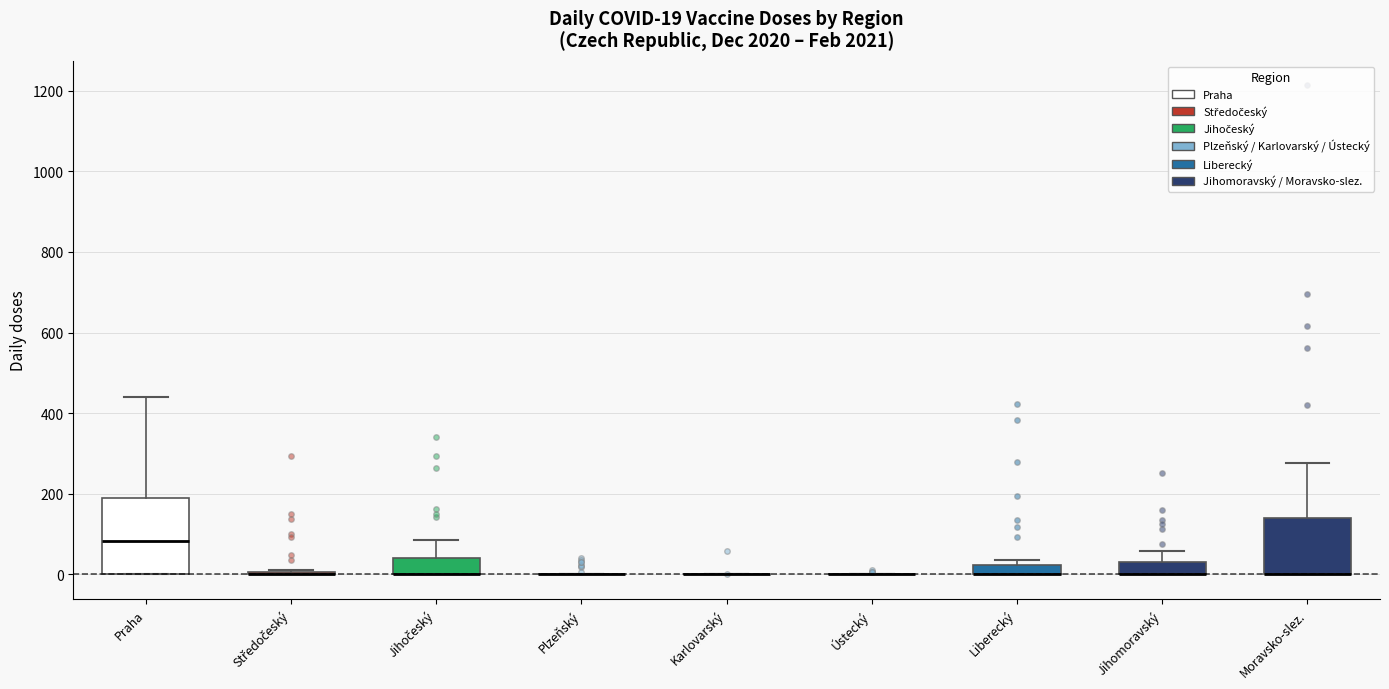

Comparing the boxes themselves (not the whiskers), which one is the tallest?

Praha